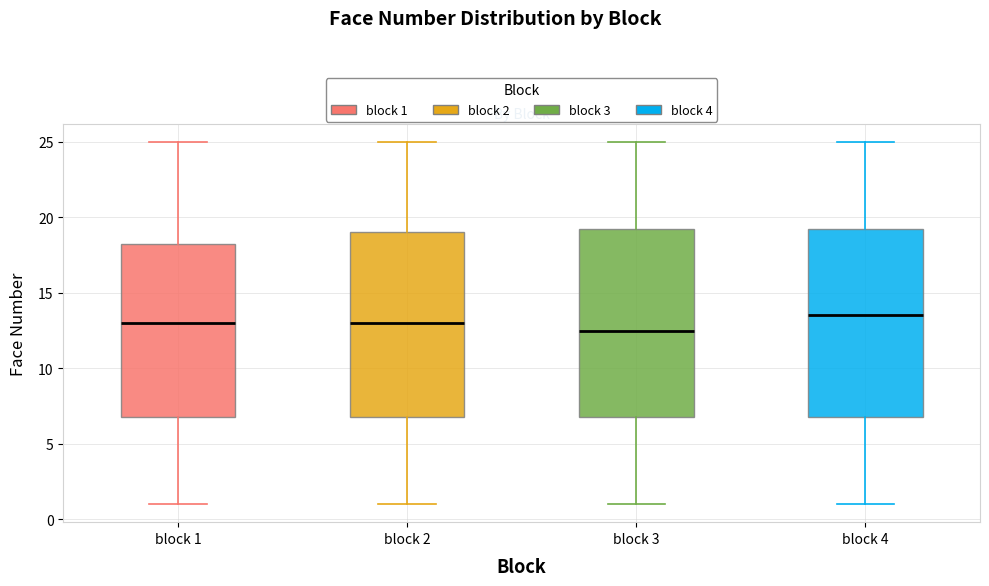

Where does the upper whisker of the box for block 2 end on the y-axis? The values are not printed on the chart, so give them approximately, as read against the axis.

25.0